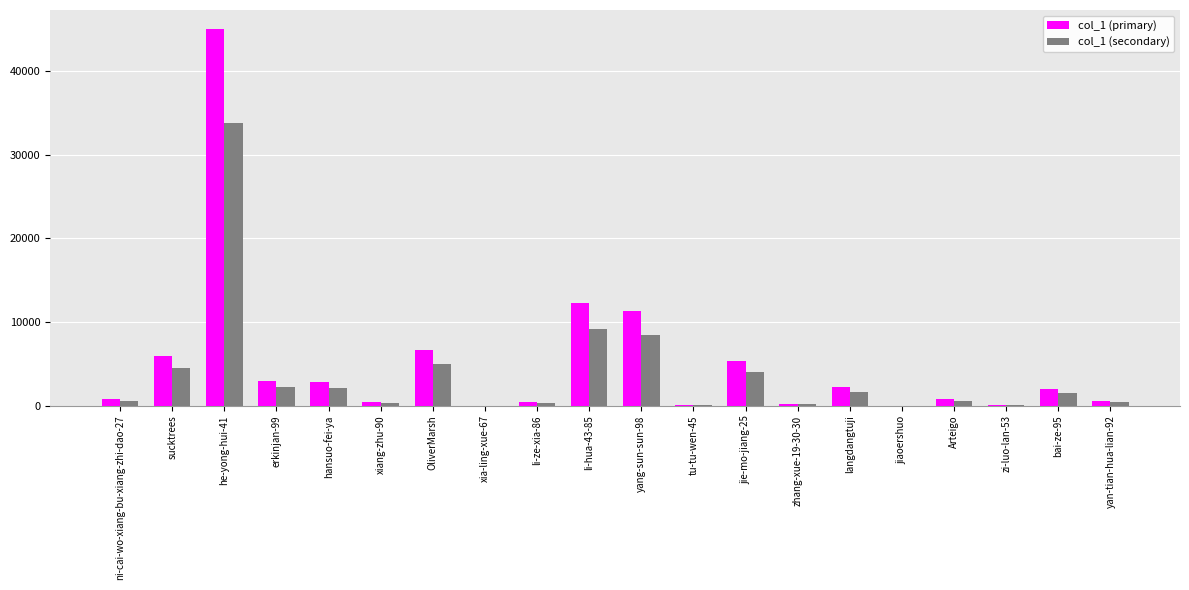

What is the sum of the col_1 (secondary) values at he-yong-hui-41 and OliverMarsh?

38841.0